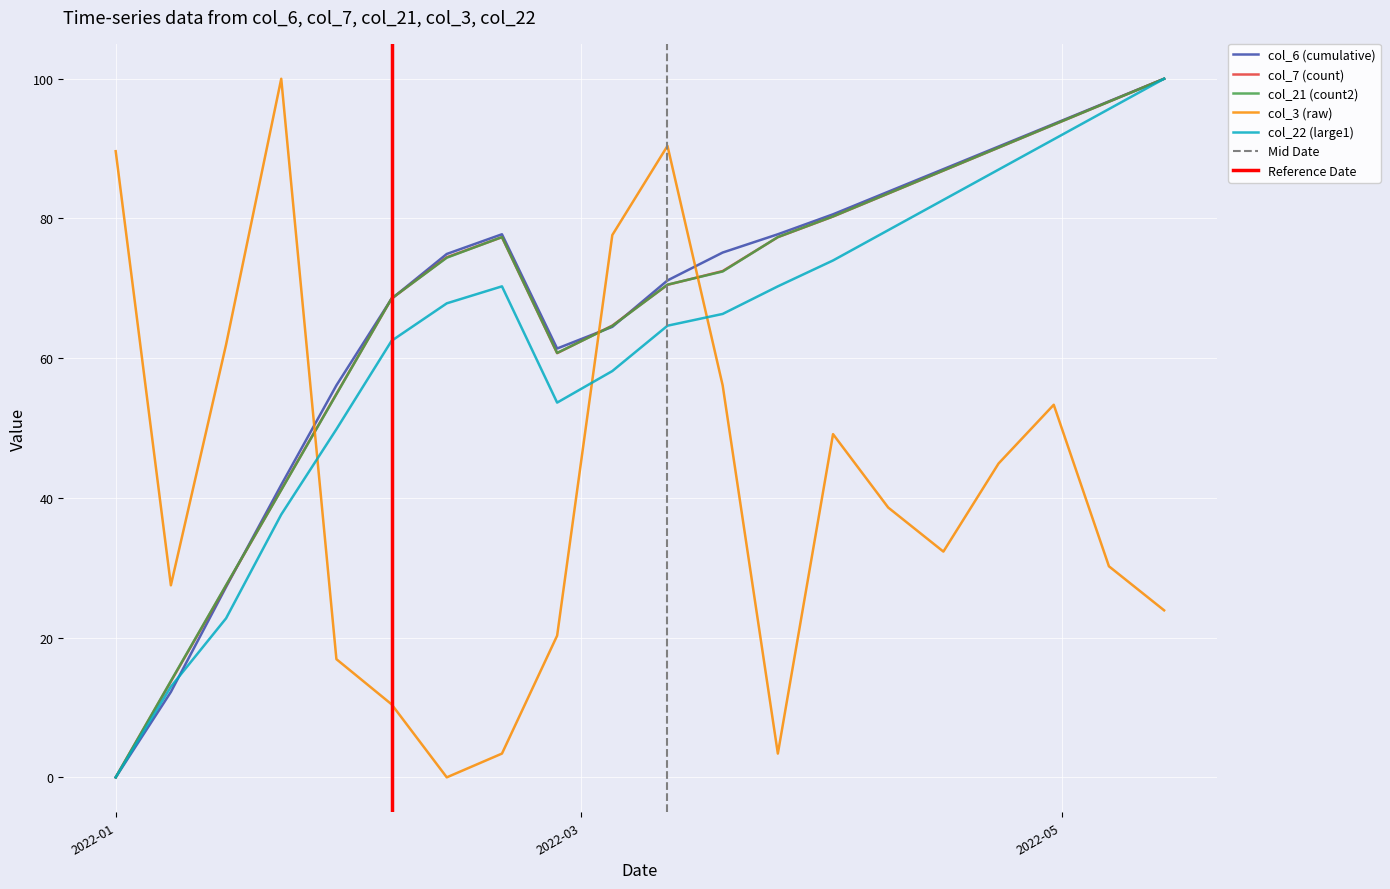

Which has a higher value, 2022-05-14 or 2022-05-07?

2022-05-14